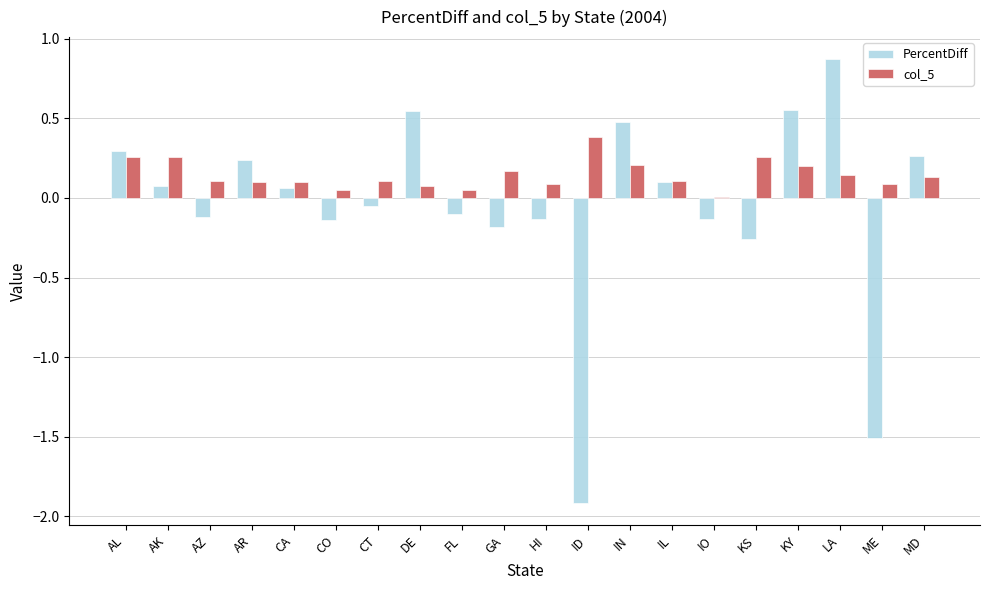

The value of PercentDiff at FL is -0.1. True or false?

True